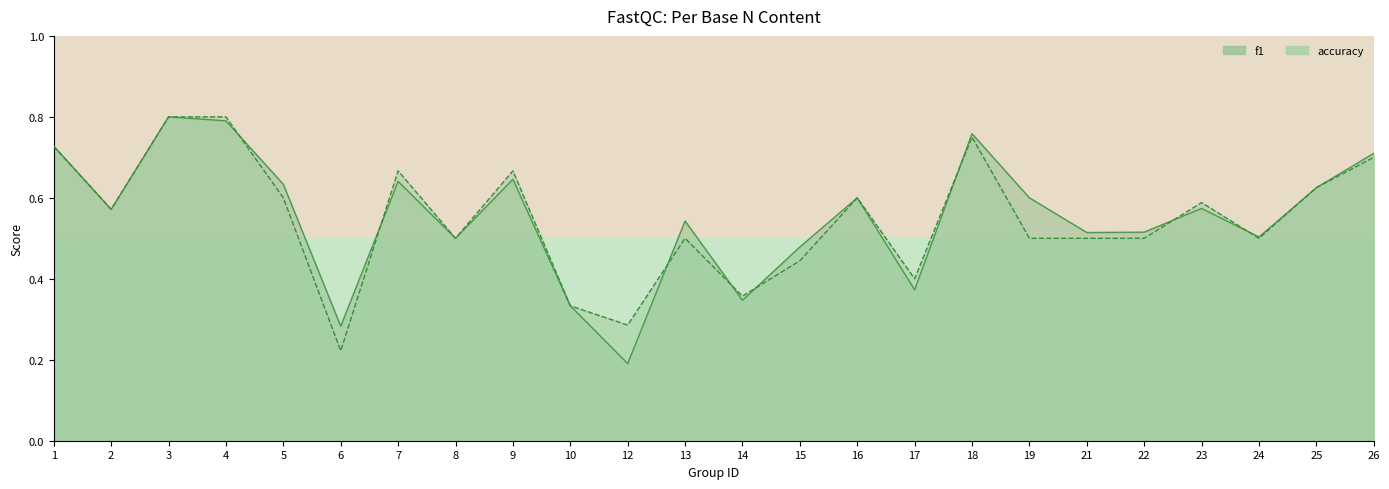

List the series in order of their overall mean, highest first.

f1, accuracy